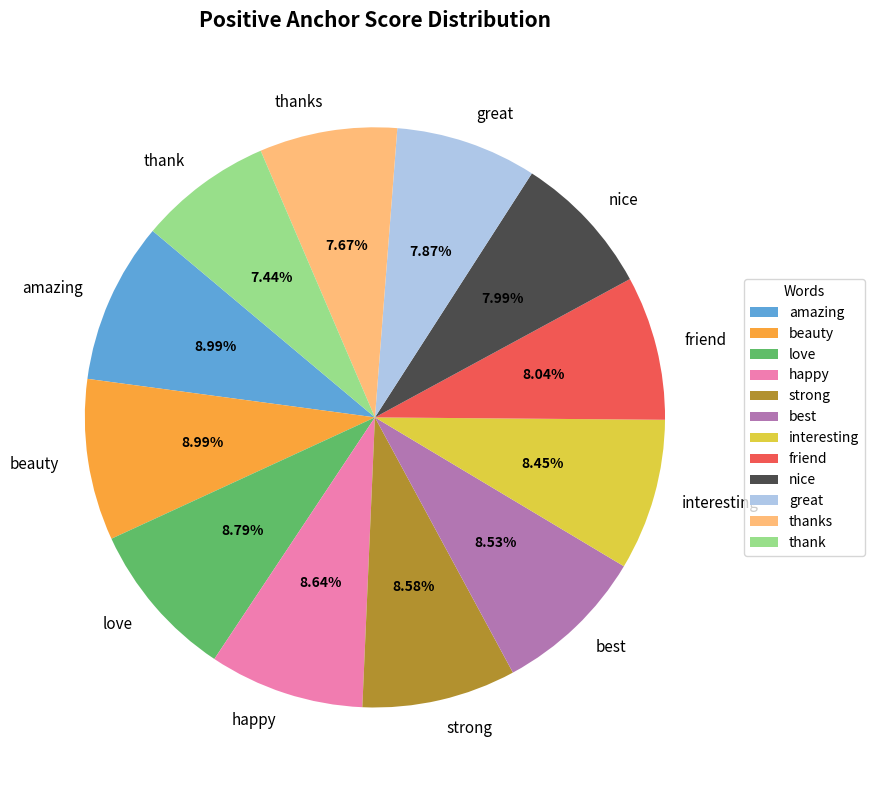

To the nearest percent, what is the difference between the largest and smallest slice percentages?

2%